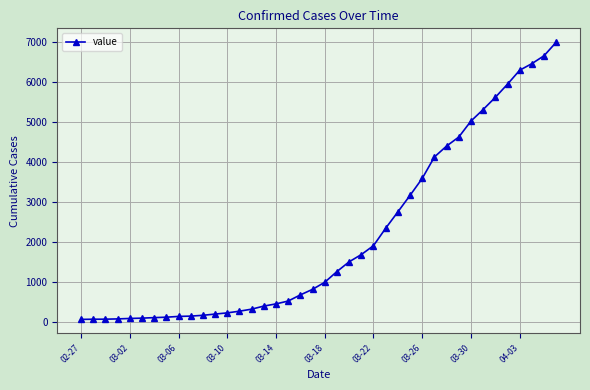

What is the difference between the maximum and minimum values?

6939